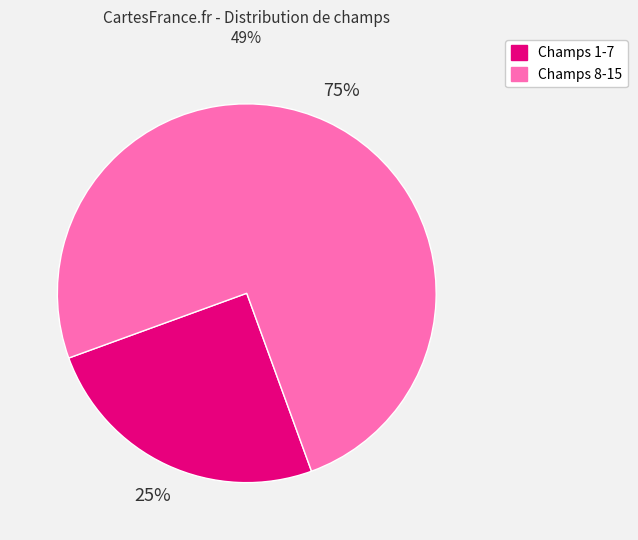

To the nearest percent, what is the difference between the largest and smallest slice percentages?

50%